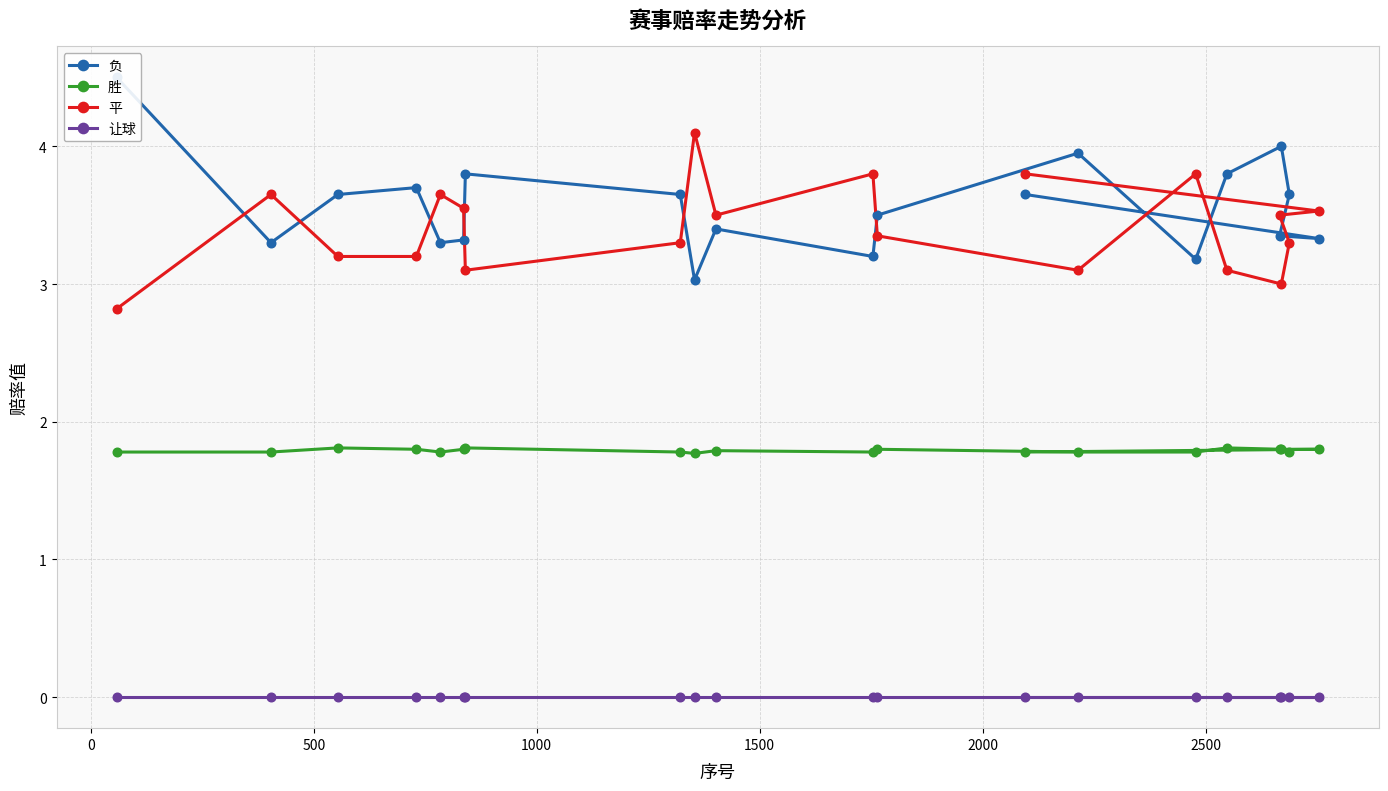

Which series contains the highest Y value?

负